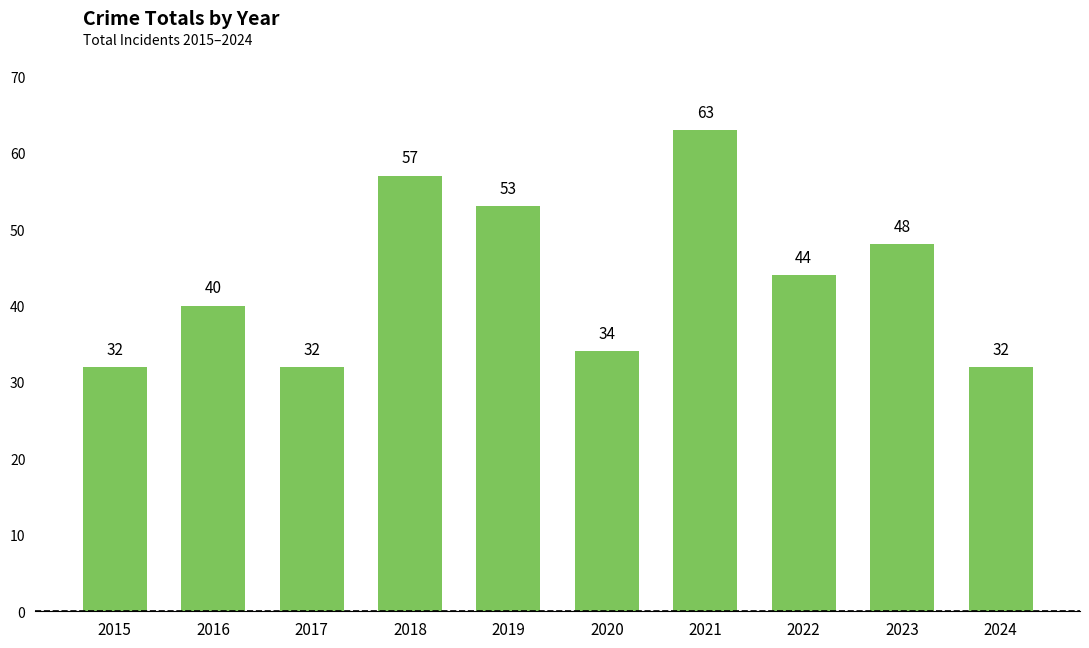

What is the difference between the second highest and second lowest values?

25